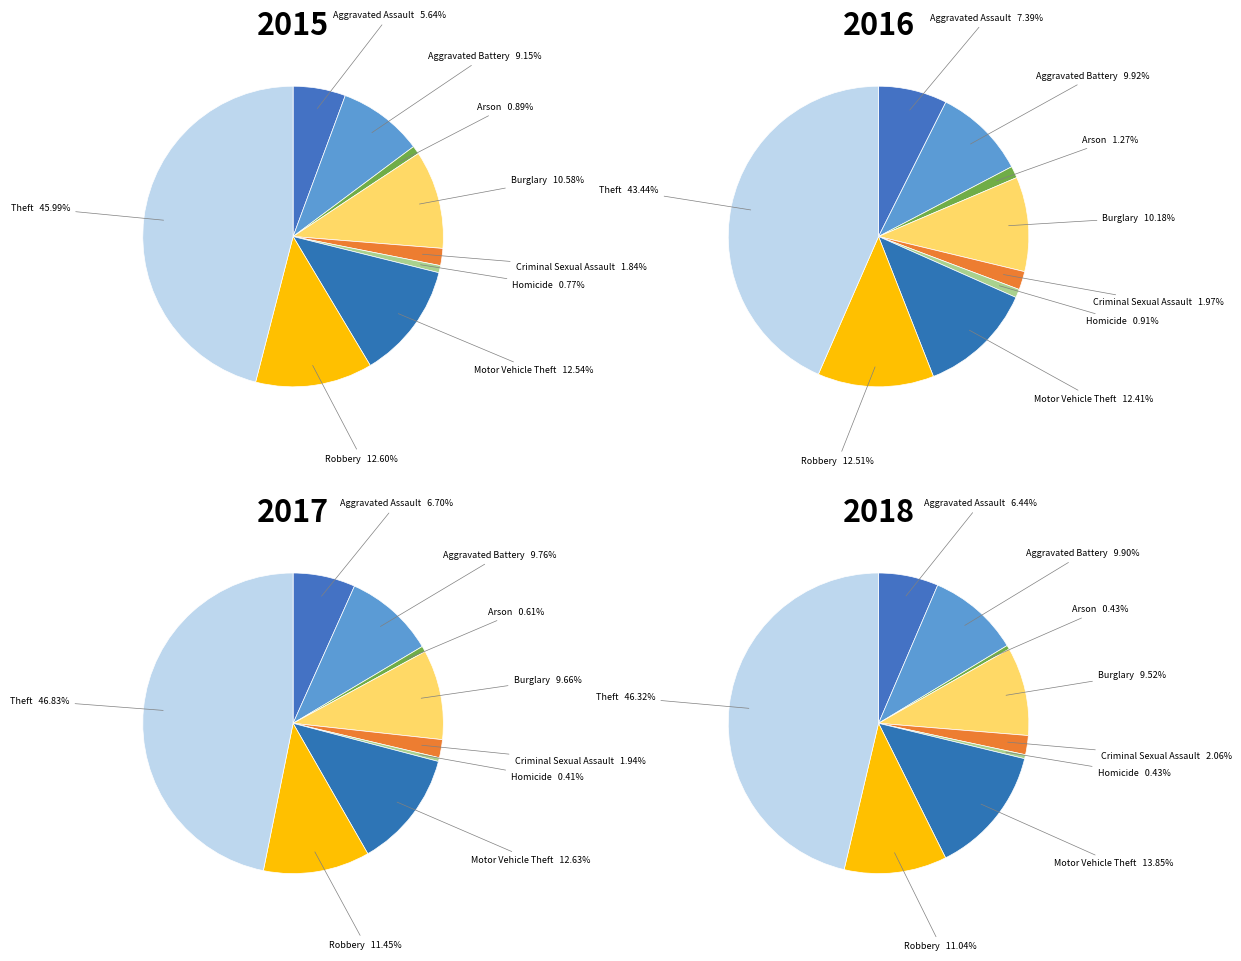

What percentage is the Burglary slice, to the nearest percent?

11%